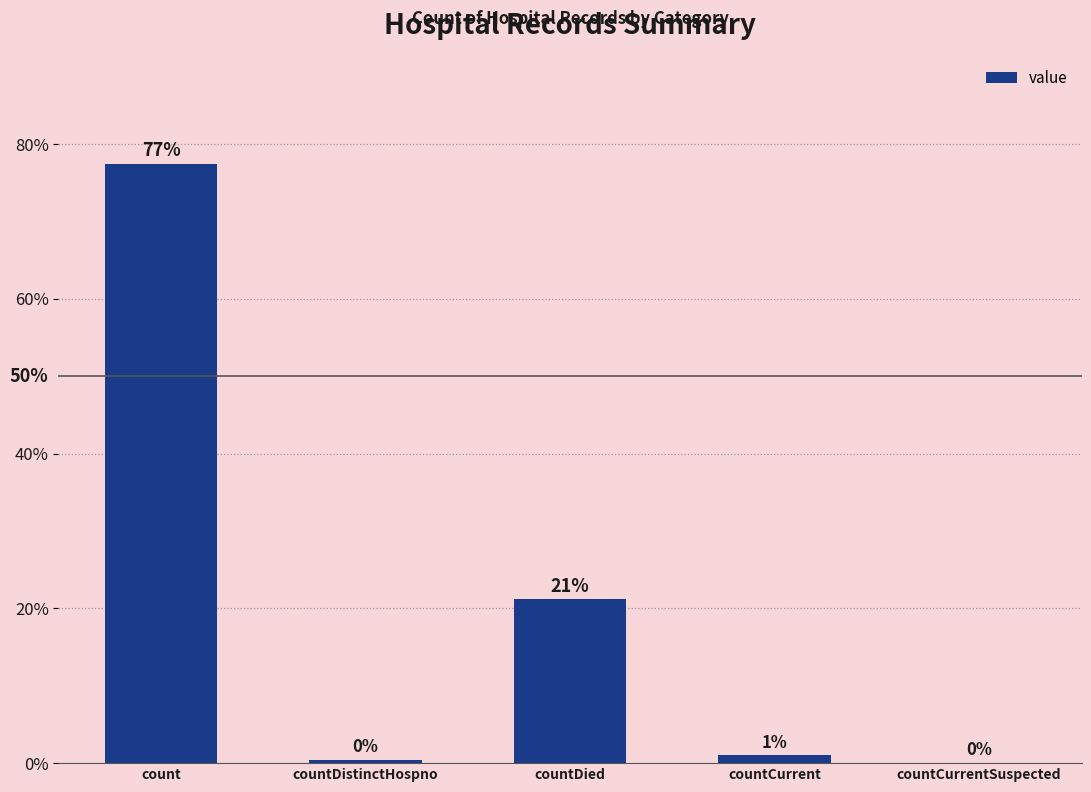

At which label does the data first exceed 1?

count